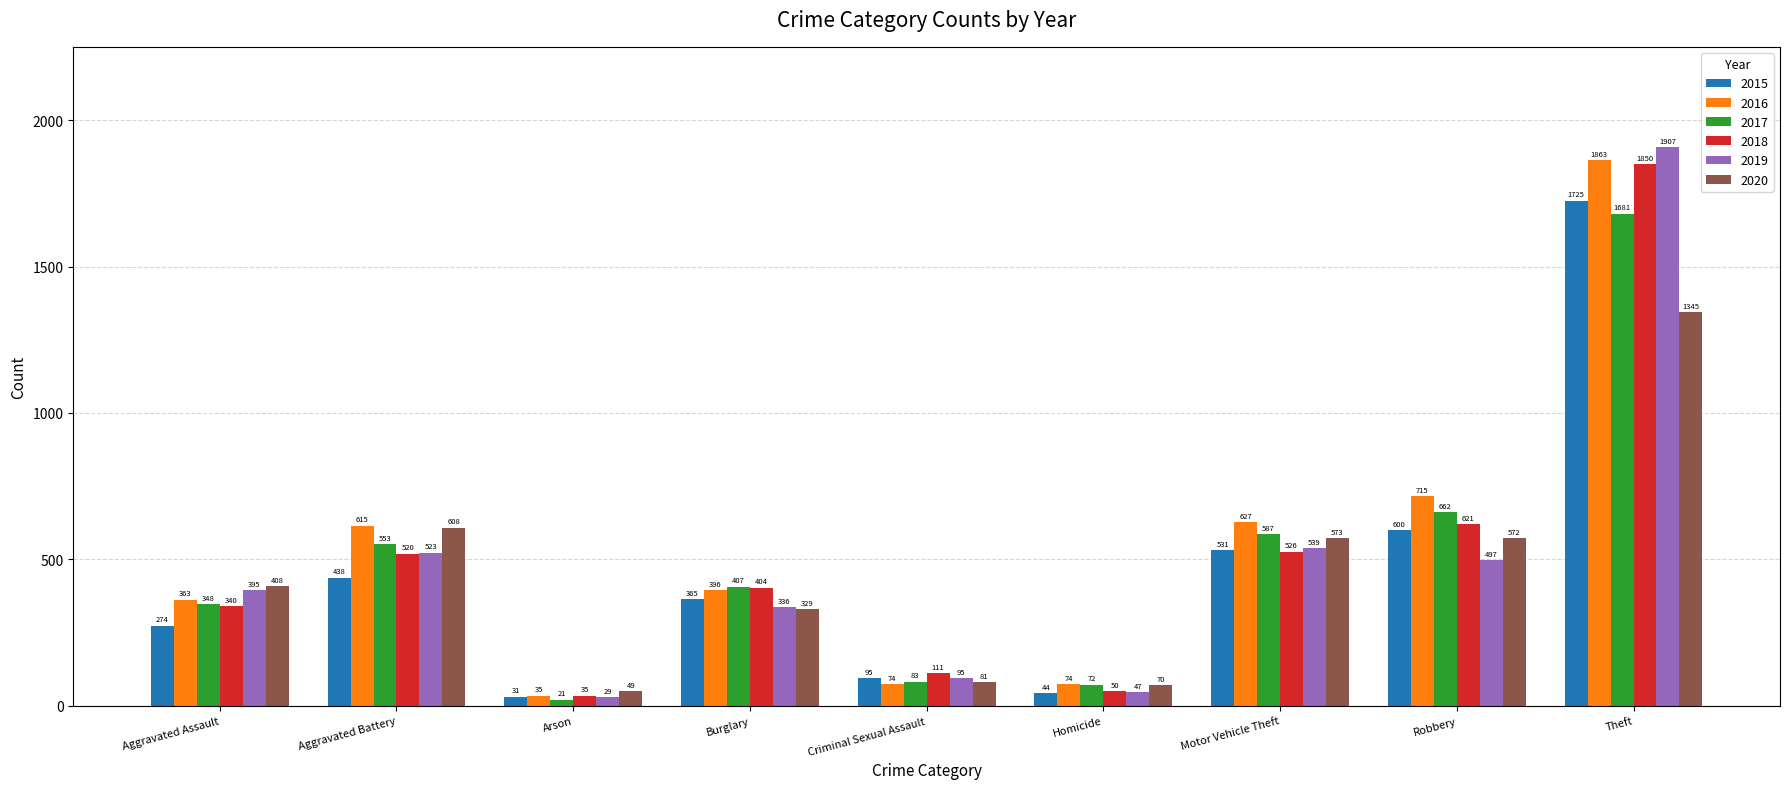

Which label corresponds to the largest value in the chart?

Theft